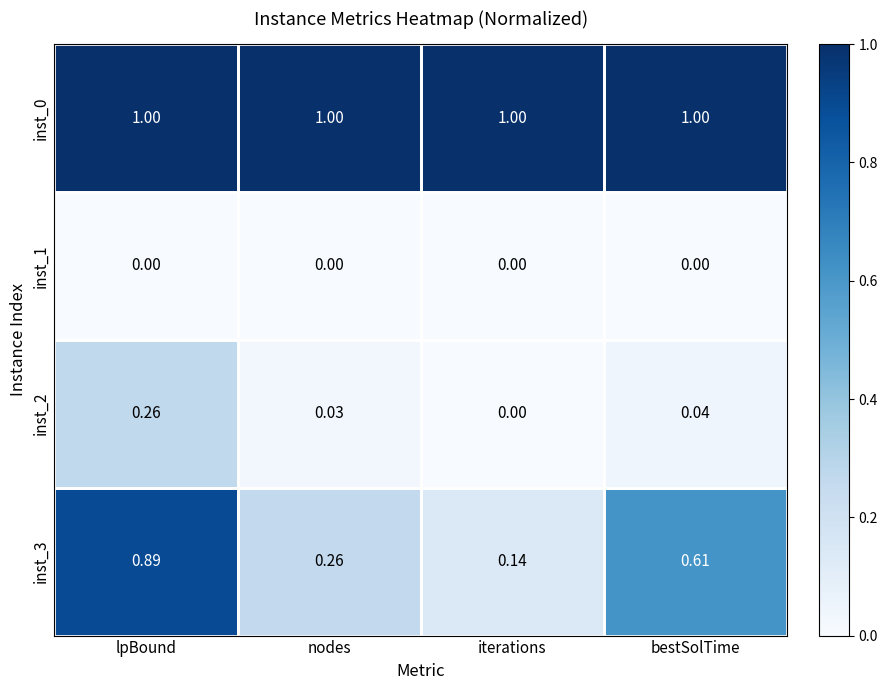

At which category is the sum across all series the highest?

lpBound